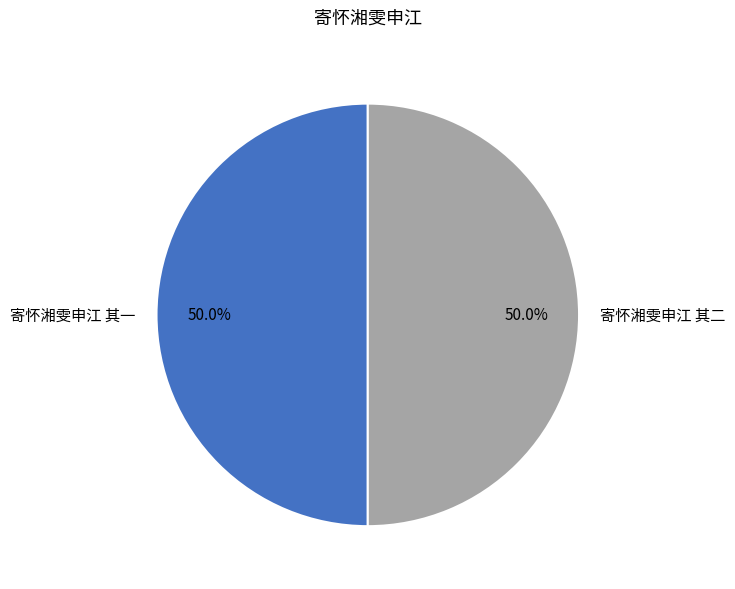

What is the ratio of the value at 寄怀湘雯申江 其二 to the value at 寄怀湘雯申江 其一?

1.0